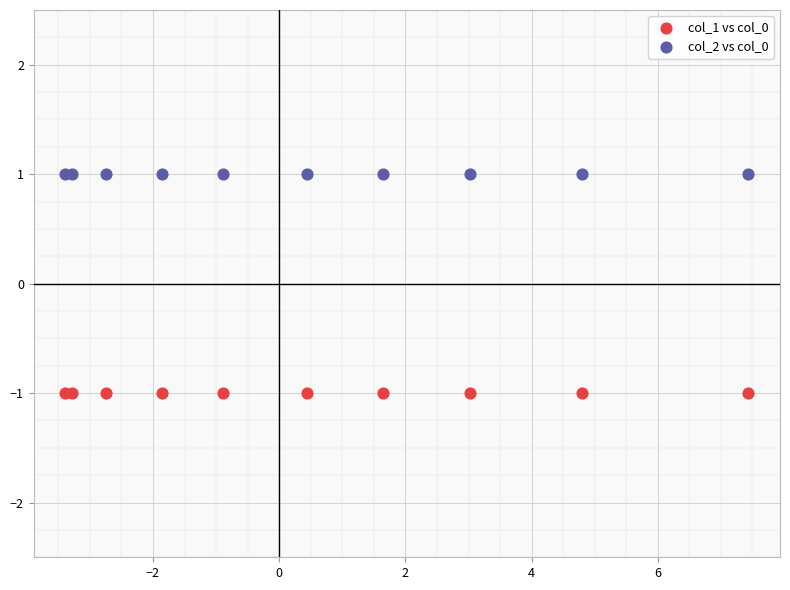

Which series reaches the maximum Y coordinate?

col_2 vs col_0